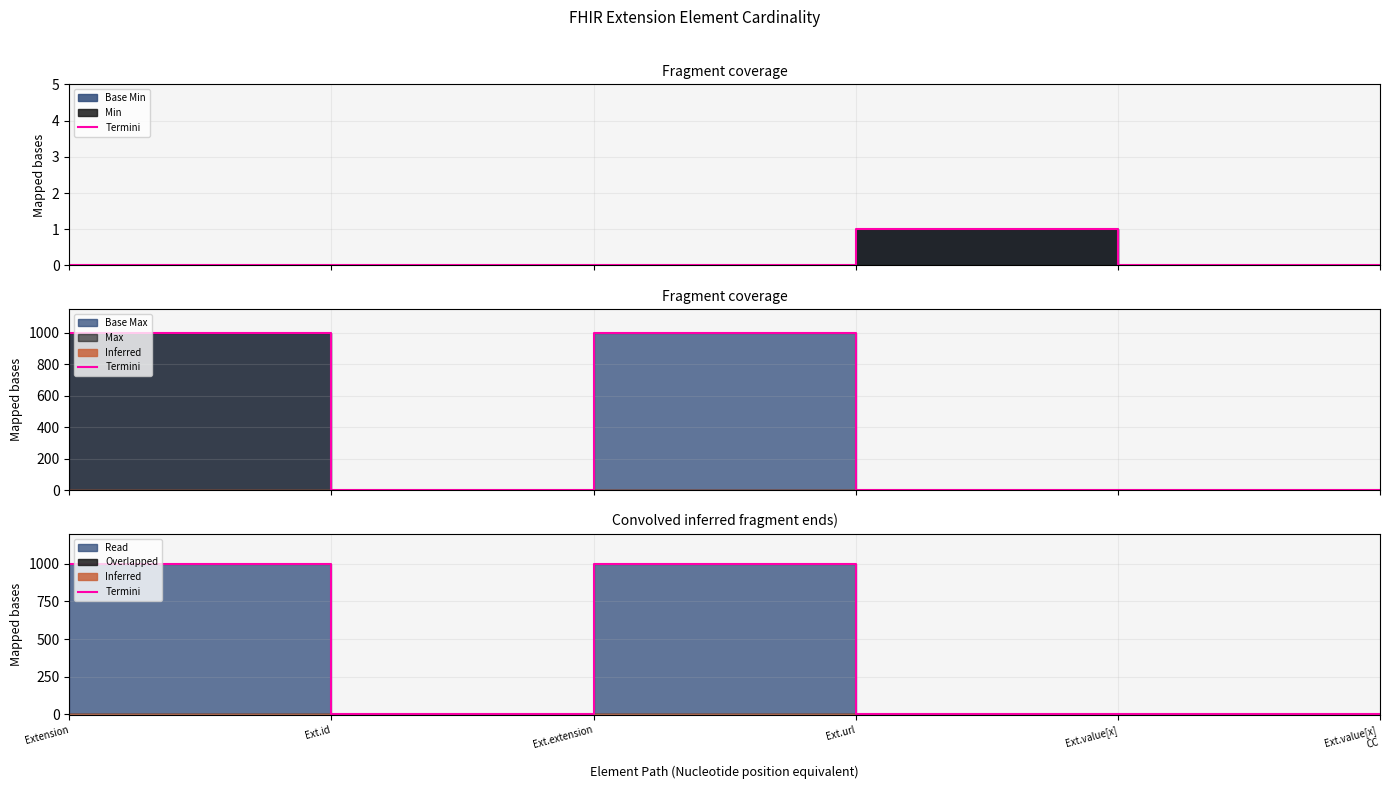

The chart shows a value of 0 at Ext.value[x]
CC. True or false?

False